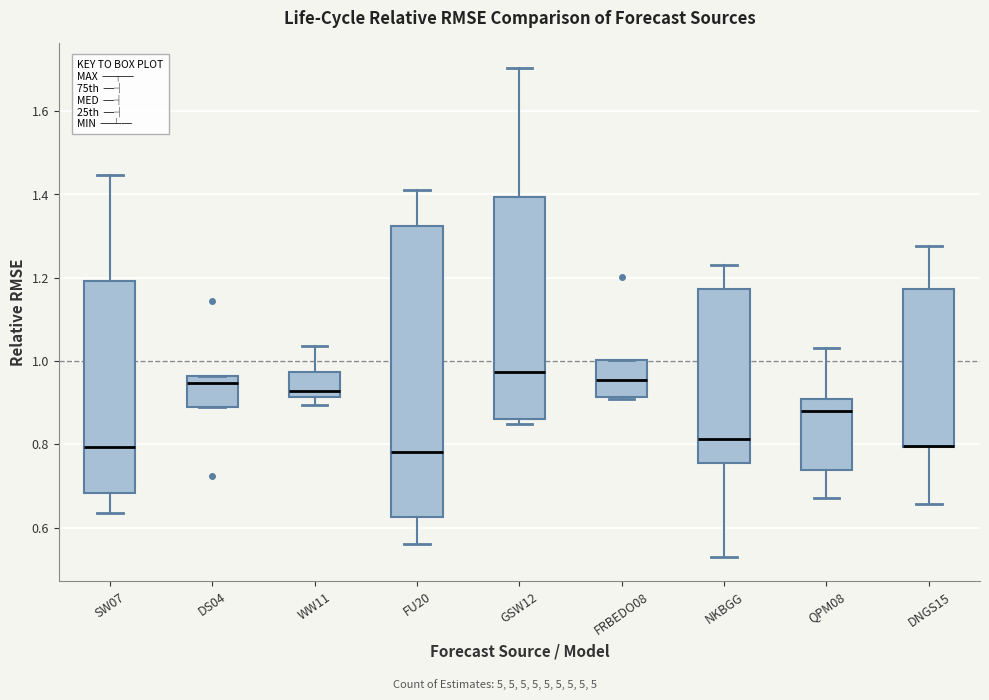

Reading left to right, read every box against the y-axis: the position of its median line, the range the box covers, and the ends of its whiskers. The values are not printed on the chart, so give them approximately, as read against the axis.

SW07: median 0.80, box 0.68 to 1.20, whiskers 0.64 to 1.44
DS04: median 0.94, box 0.90 to 0.96, whiskers 0.90 to 0.96
WW11: median 0.92 (just above the box's lower edge), box 0.92 to 0.98, whiskers 0.90 to 1.04
FU20: median 0.78, box 0.62 to 1.32, whiskers 0.56 to 1.42
GSW12: median 0.98, box 0.86 to 1.40, whiskers 0.84 to 1.70
FRBEDO08: median 0.96, box 0.92 to 1.00, whiskers 0.90 to 1.00
NKBGG: median 0.82, box 0.76 to 1.18, whiskers 0.52 to 1.24
QPM08: median 0.88, box 0.74 to 0.90, whiskers 0.68 to 1.04
DNGS15: median 0.80 (drawn on the box's lower edge), box 0.80 to 1.18, whiskers 0.66 to 1.28